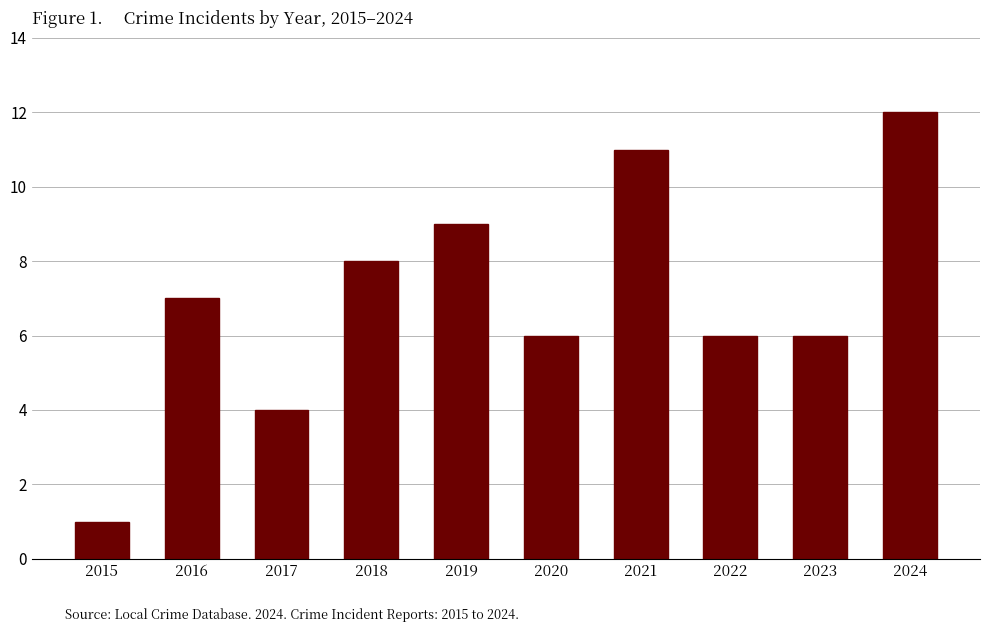

Read the value at 2020.

6